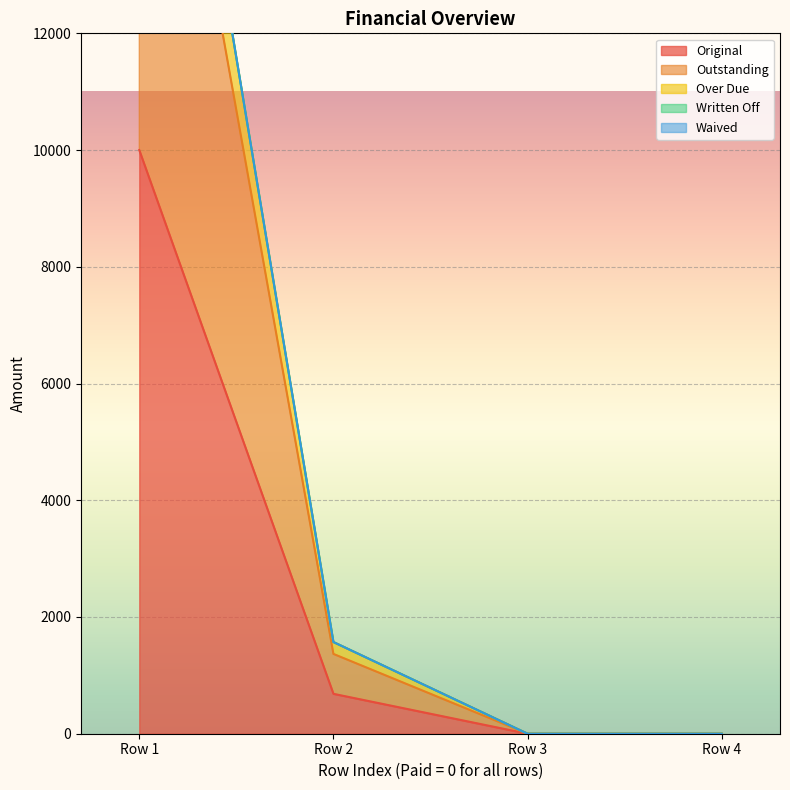

The value of Original at Row 3 is -3478.3. True or false?

False